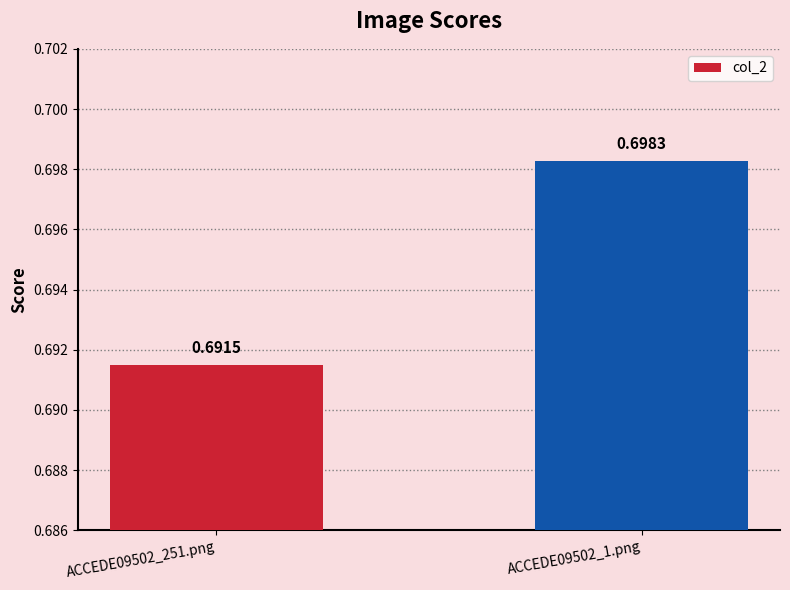

Is it true that the value at ACCEDE09502_251.png is 0.7?

True